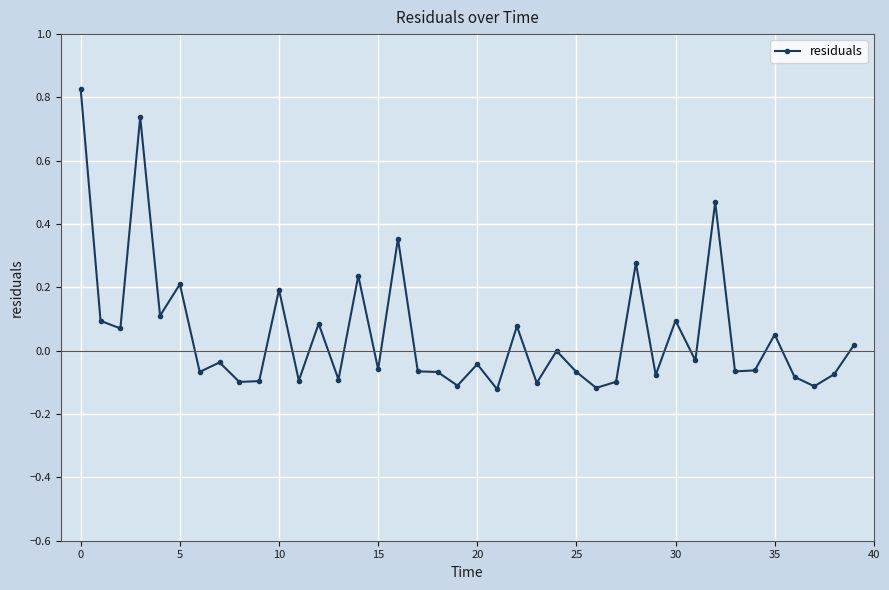

Count the number of categories in the chart.

40